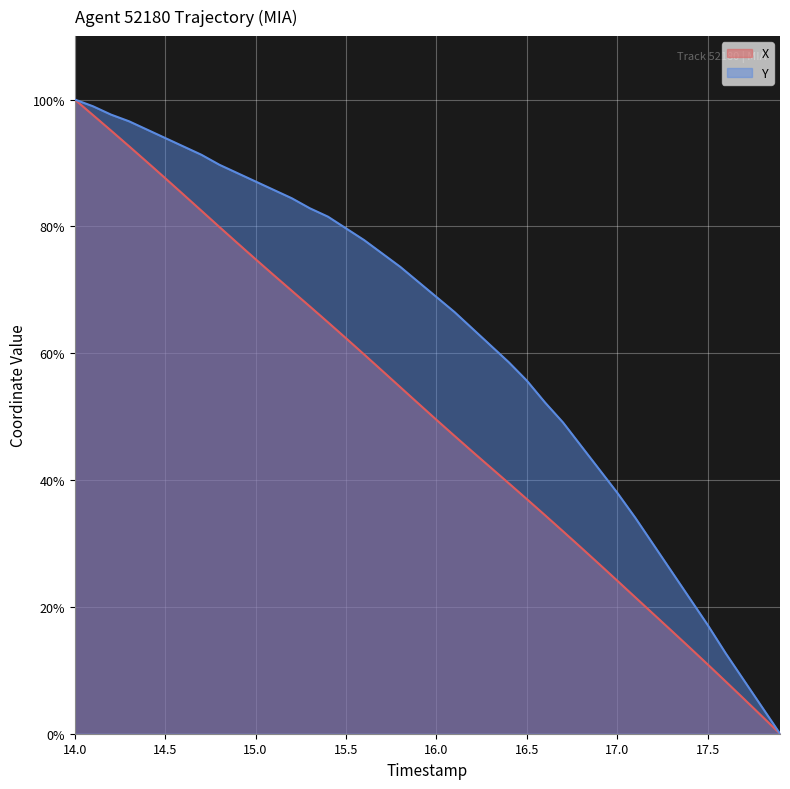

Where is X nearest to the value 50?

16.0